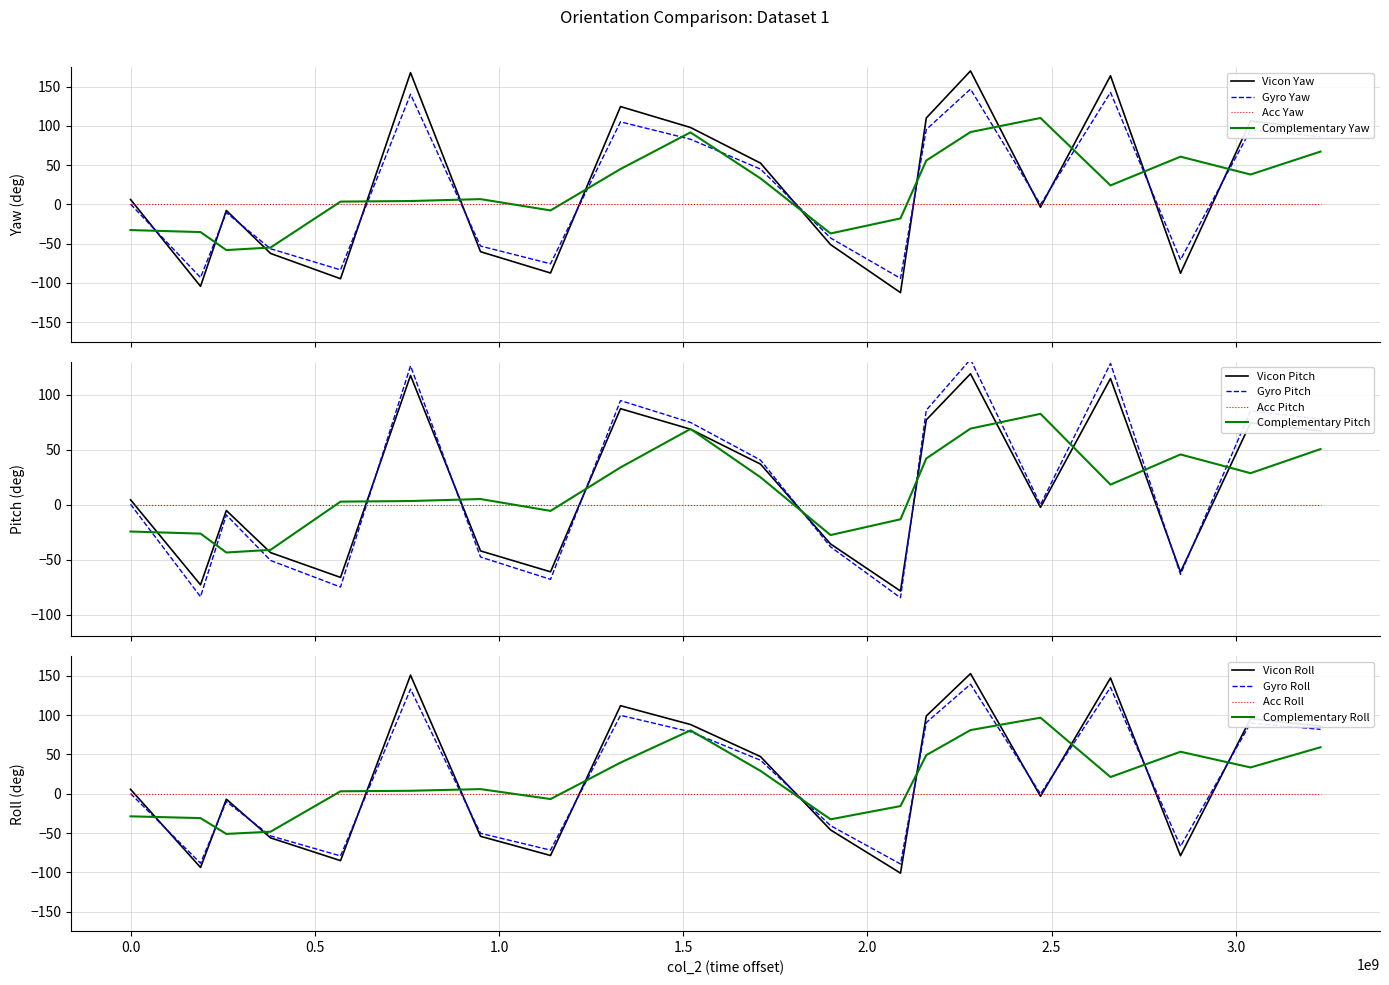

What is the value of the 20th point from the left?

95.7